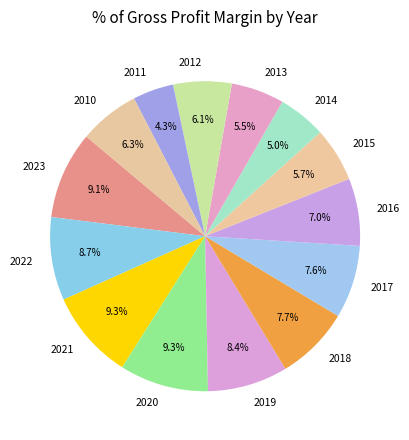

To the nearest percent, what percentage of the pie is 2020?

9%